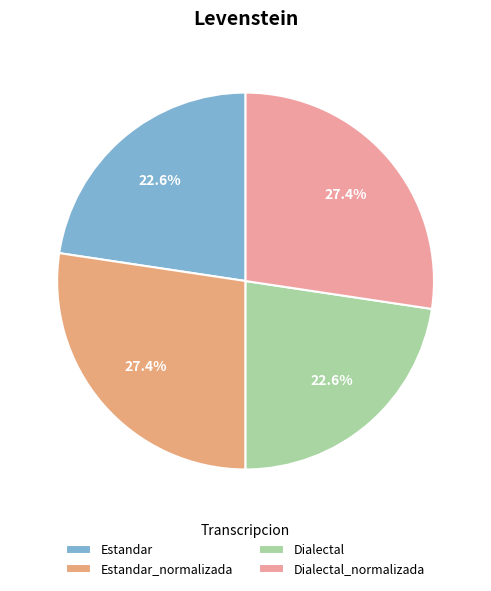

Is there any slice that represents more than half of the pie?

No